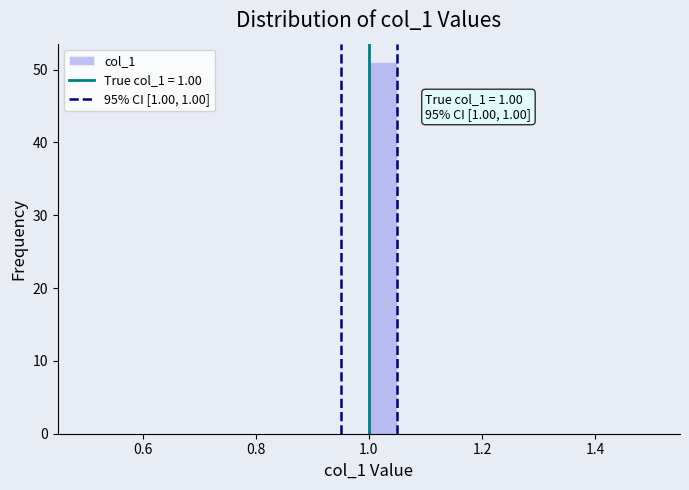

Around what value on the x-axis is the tallest bar? Give the approximate position of its centre, as read against the axis.

1.02